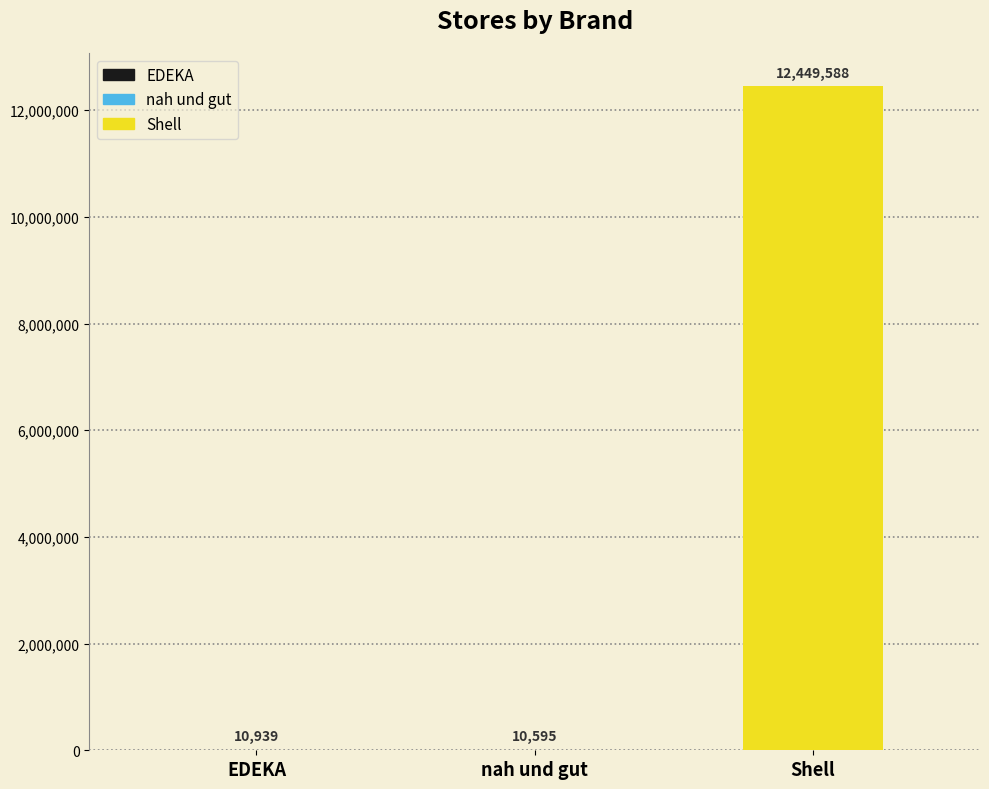

Reading left to right, transcribe all the data shown in this chart.

EDEKA=10939	nah und gut=10595	Shell=12449588